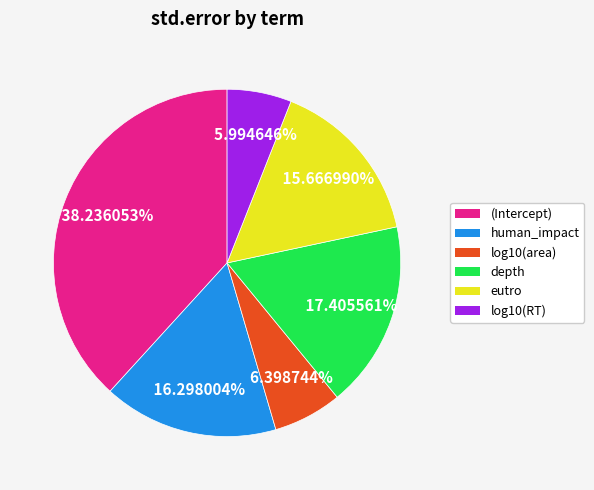

Between depth and eutro, which is larger?

depth